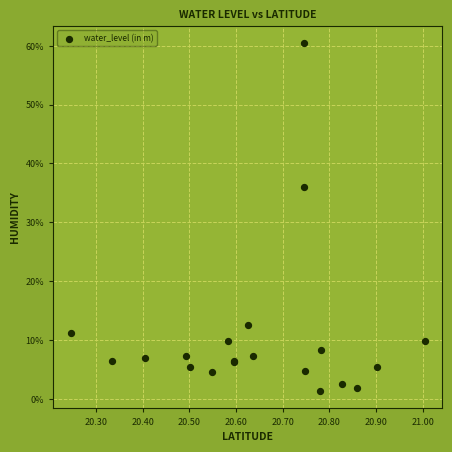

What Y value in the scatter plot is closest to 30?

36.1